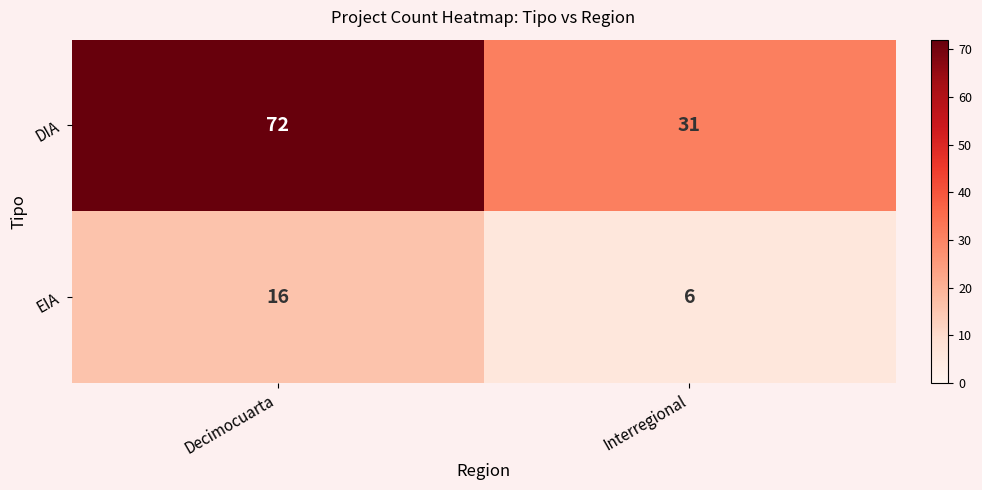

At which category is the sum across all series the highest?

Decimocuarta